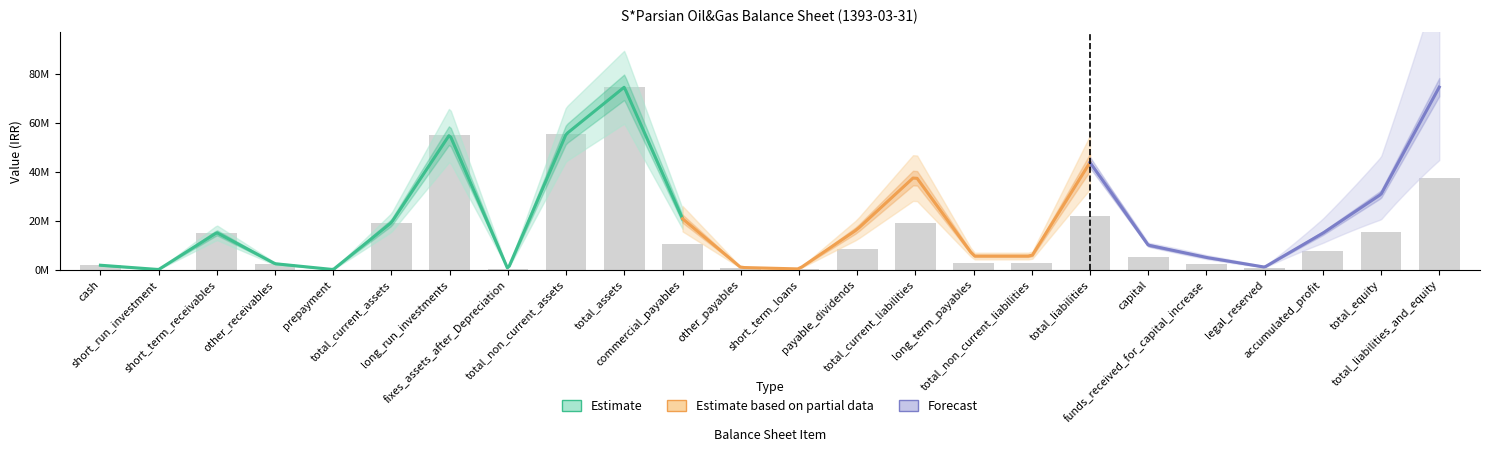

What is the difference between the maximum and minimum values in the Forecast series?

74694192